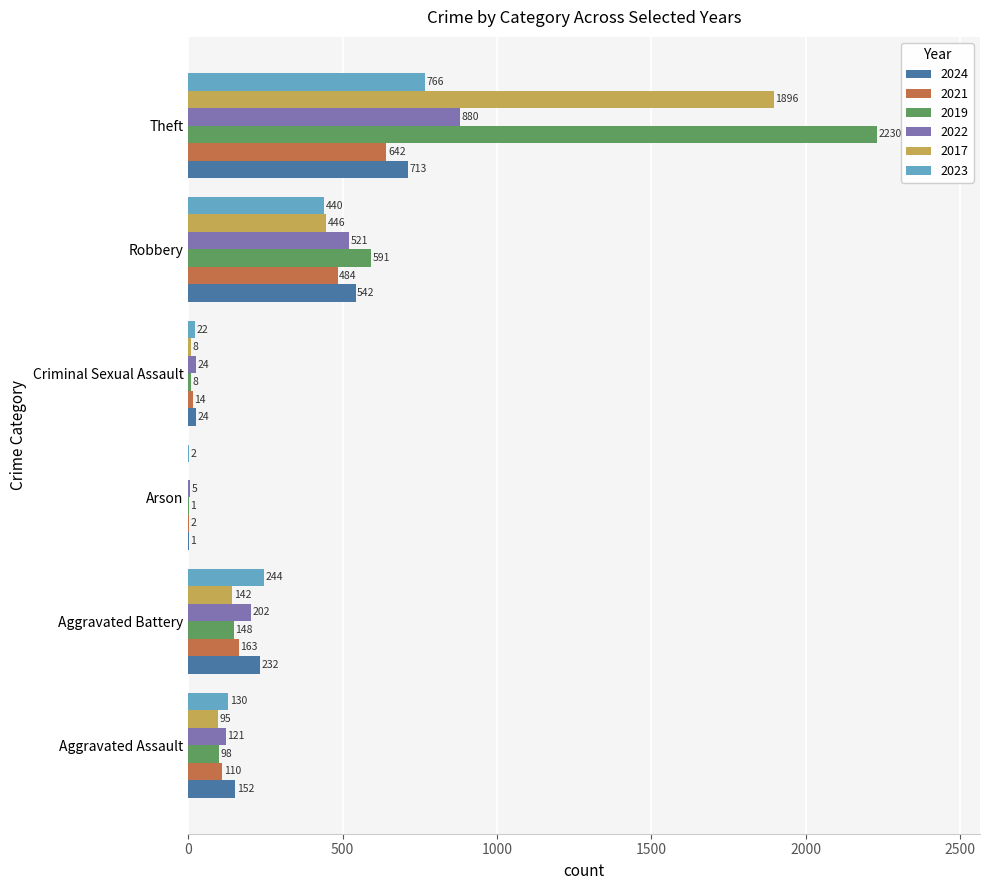

The value of 2017 at Arson is 0. True or false?

True